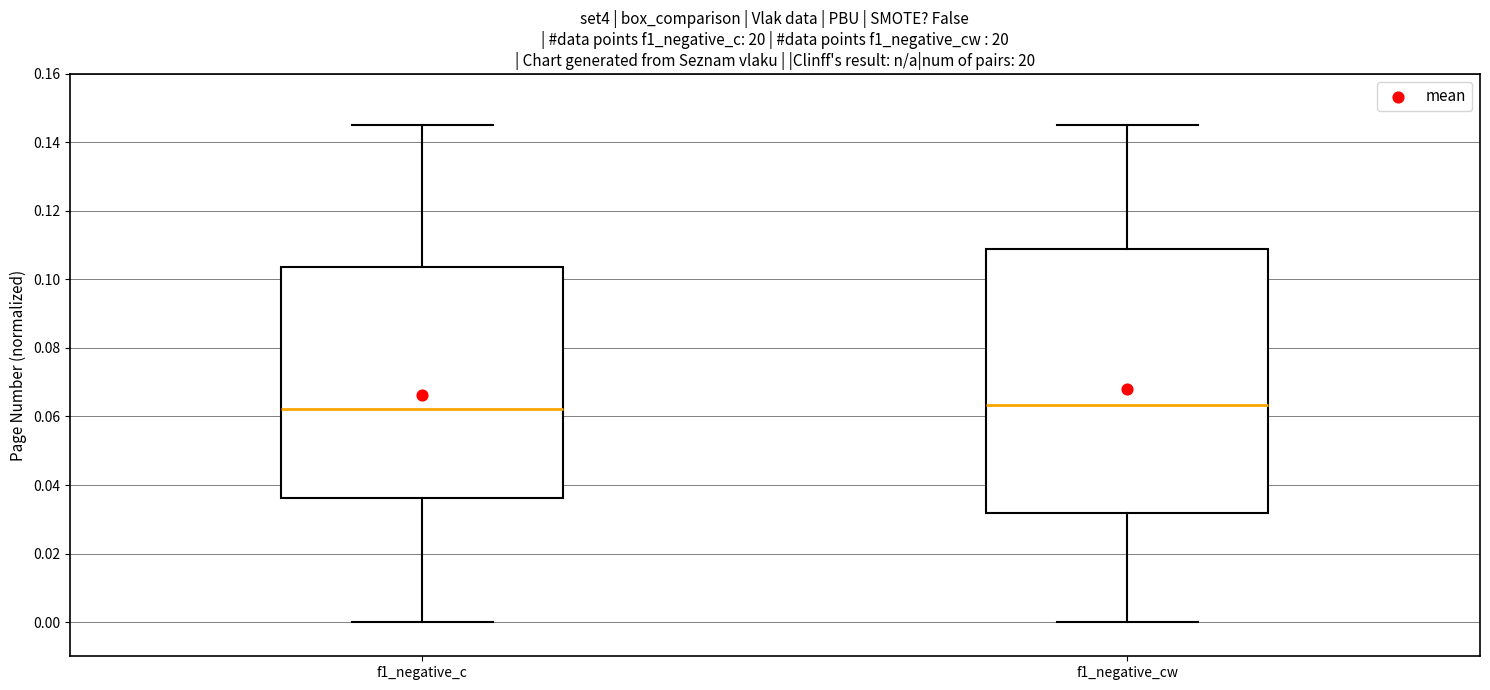

Reading left to right, transcribe this box plot: for each box, give where its median line is, the range the box spans, and where its two whiskers end, as read against the y-axis. The values are not printed on the chart, so give them approximately, as read against the axis.

f1_negative_c: median 0.062, box 0.036 to 0.104, whiskers 0.000 to 0.146
f1_negative_cw: median 0.064, box 0.032 to 0.108, whiskers 0.000 to 0.146